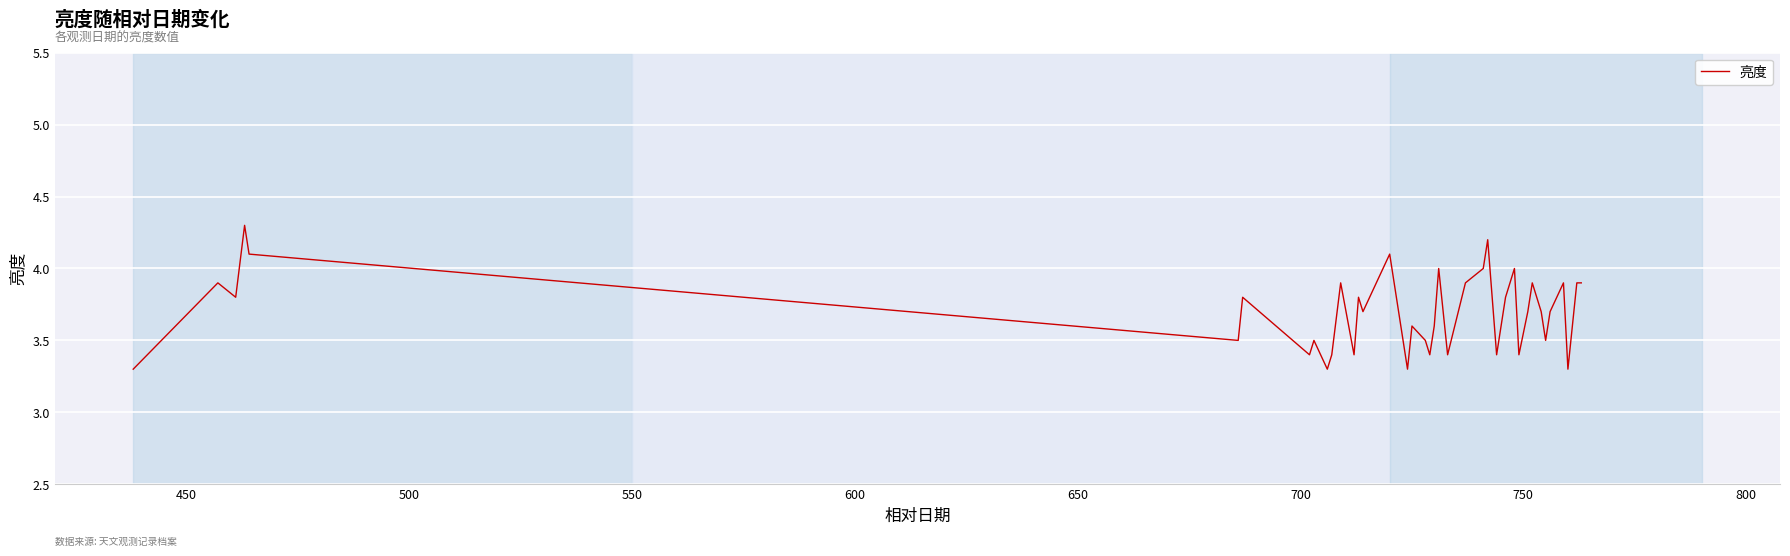

What is the minimum value shown in the chart?

3.3